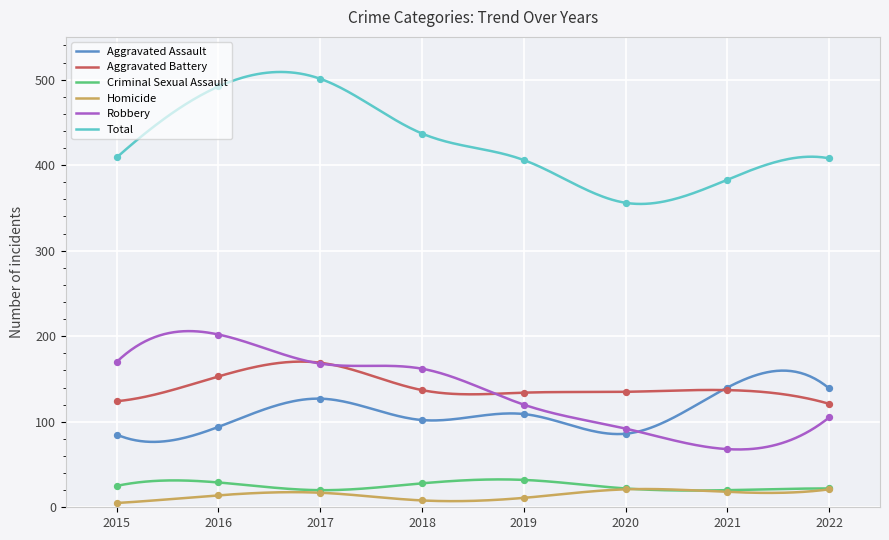

Which series reaches the minimum Y coordinate?

Homicide